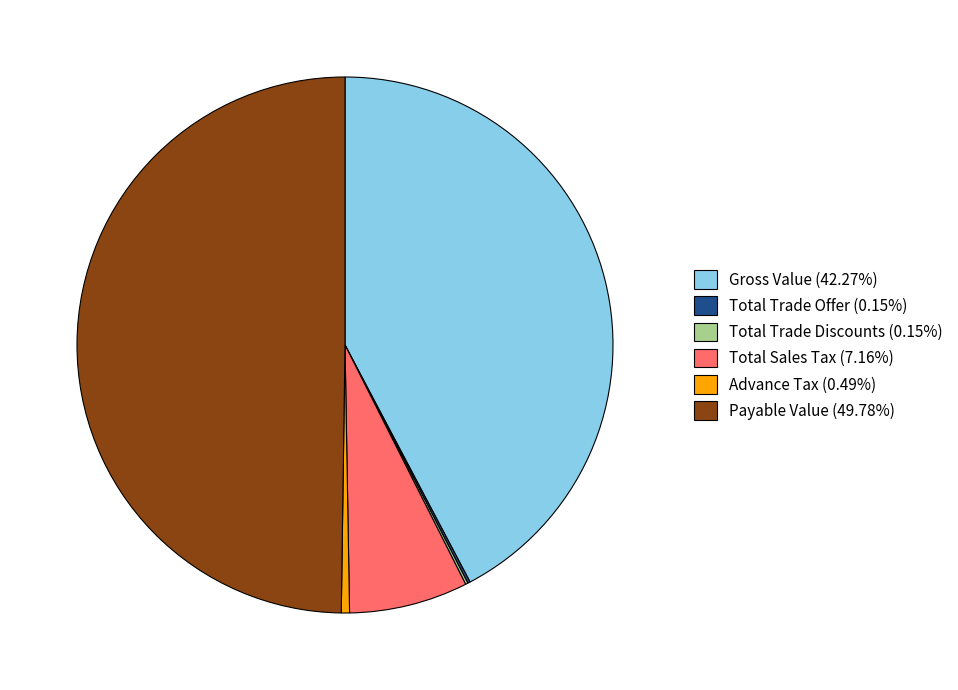

Does Advance Tax (0.49%) account for over 50% of the chart?

No